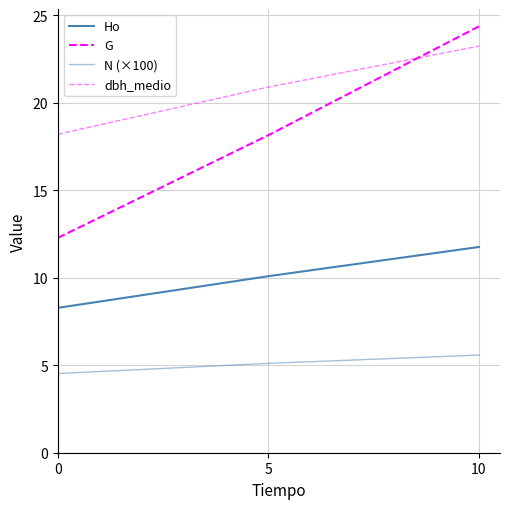

What is the value of the G point at the 1st from the left?

12.3